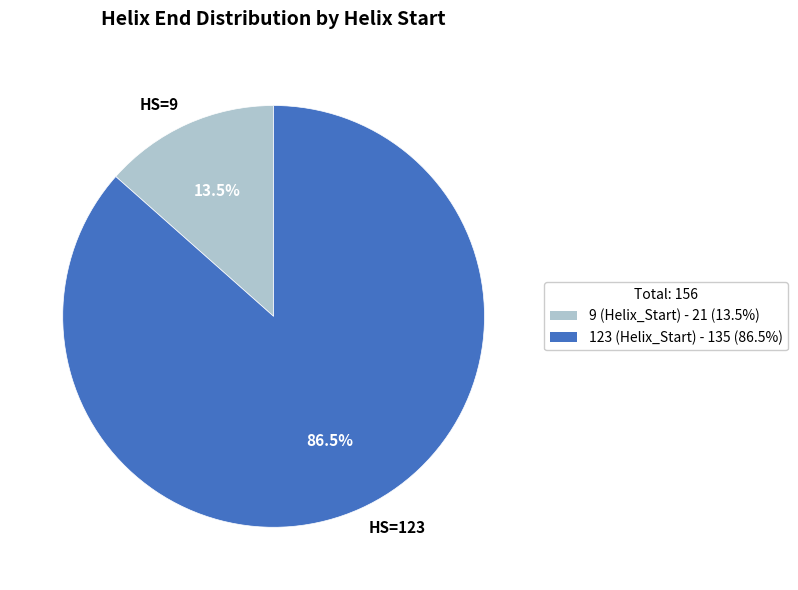

Which has a higher value, HS=9 or HS=123?

HS=123